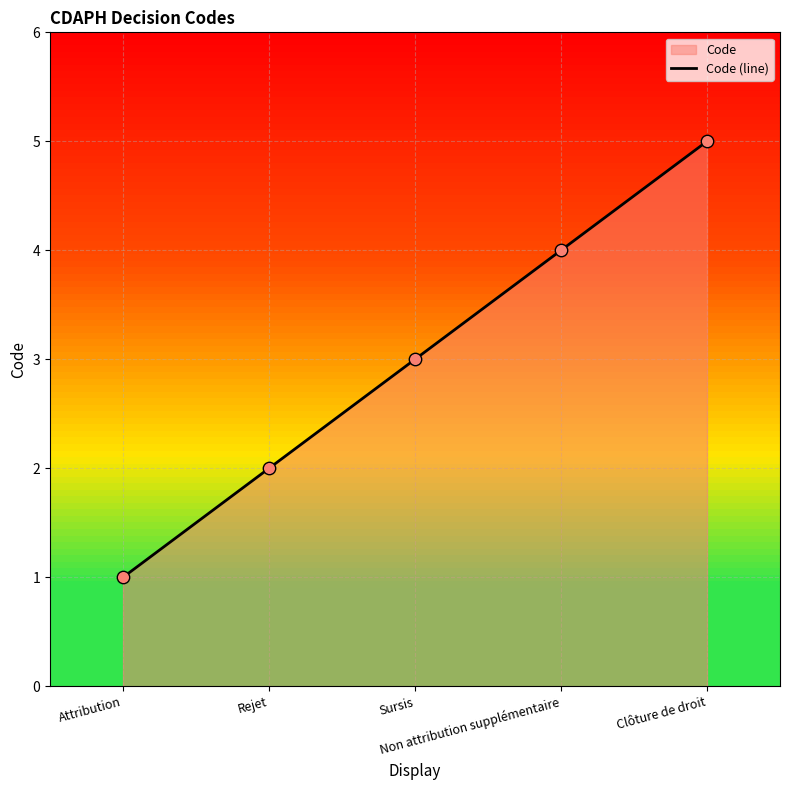

What is the change in value from Attribution to Rejet?

+1